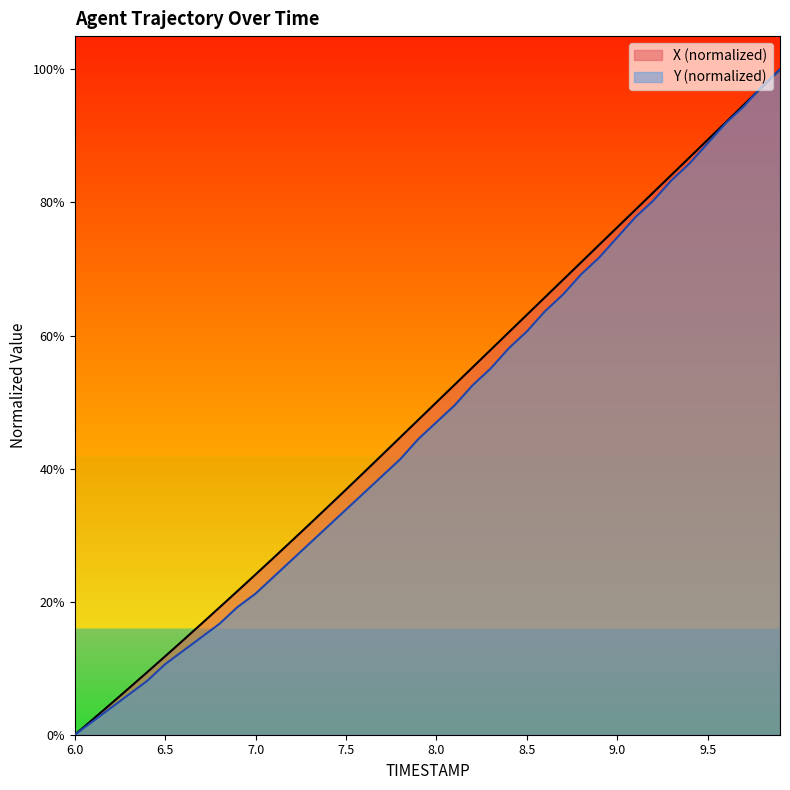

The value of Y at 7.1 is 0.2. True or false?

True